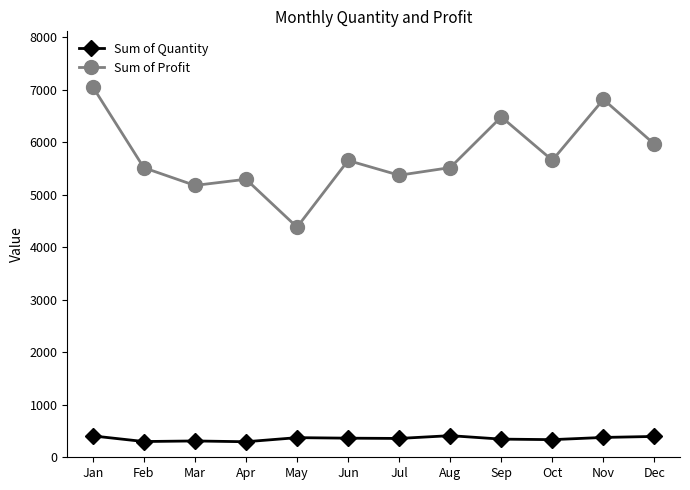

Rank the series by their maximum value, from lowest to highest.

Sum of Quantity, Sum of Profit